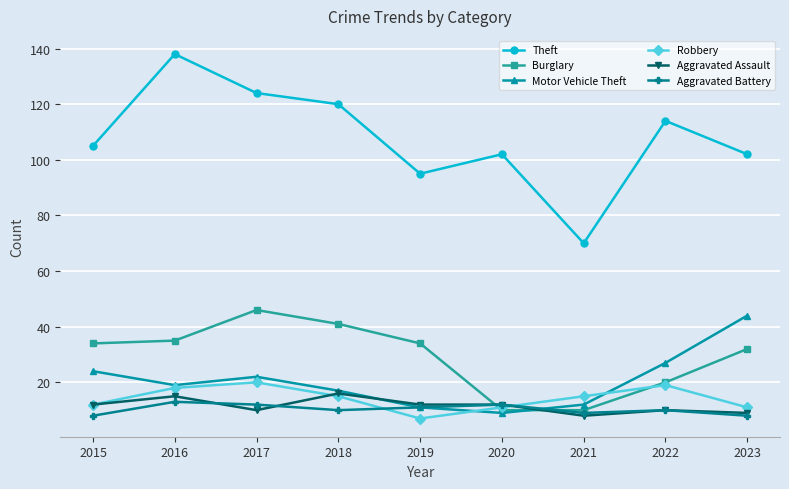

The Aggravated Assault series shows 20 at 2019. True or false?

False